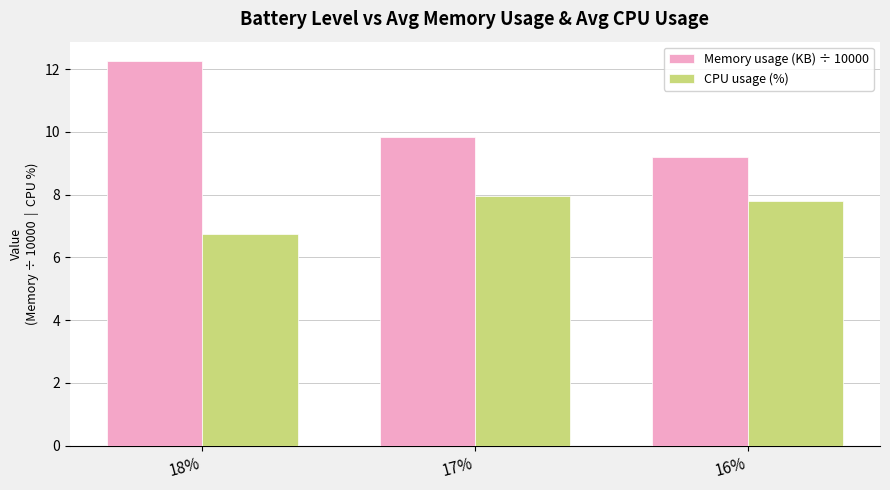

Does the chart contain stacked bars?

No